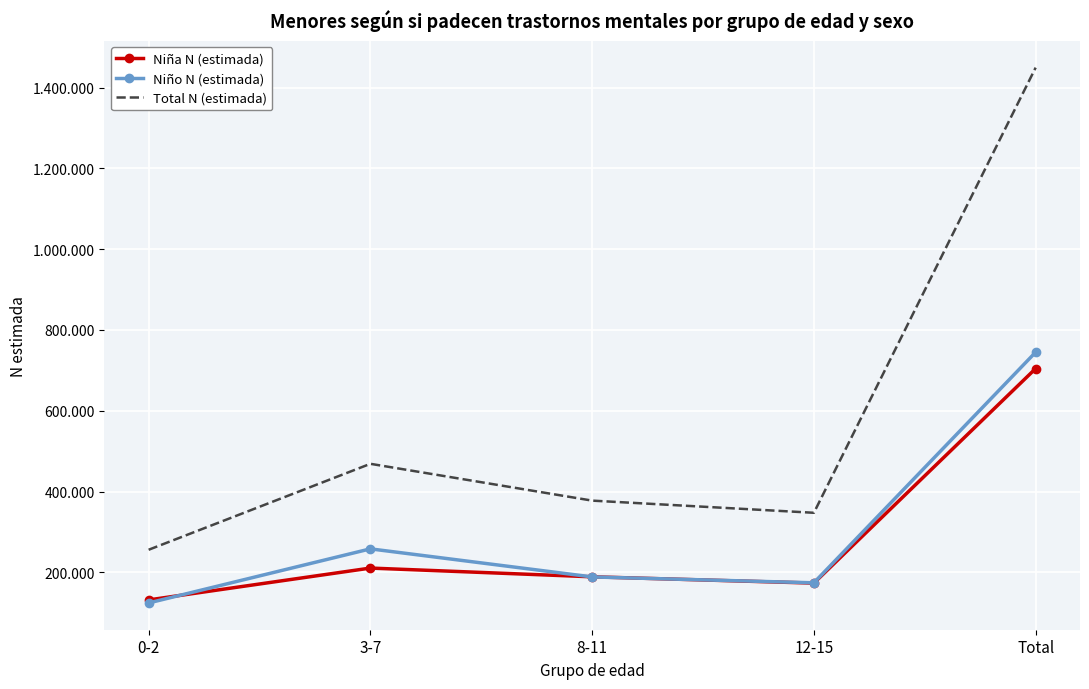

What is the greatest value displayed?

1449215